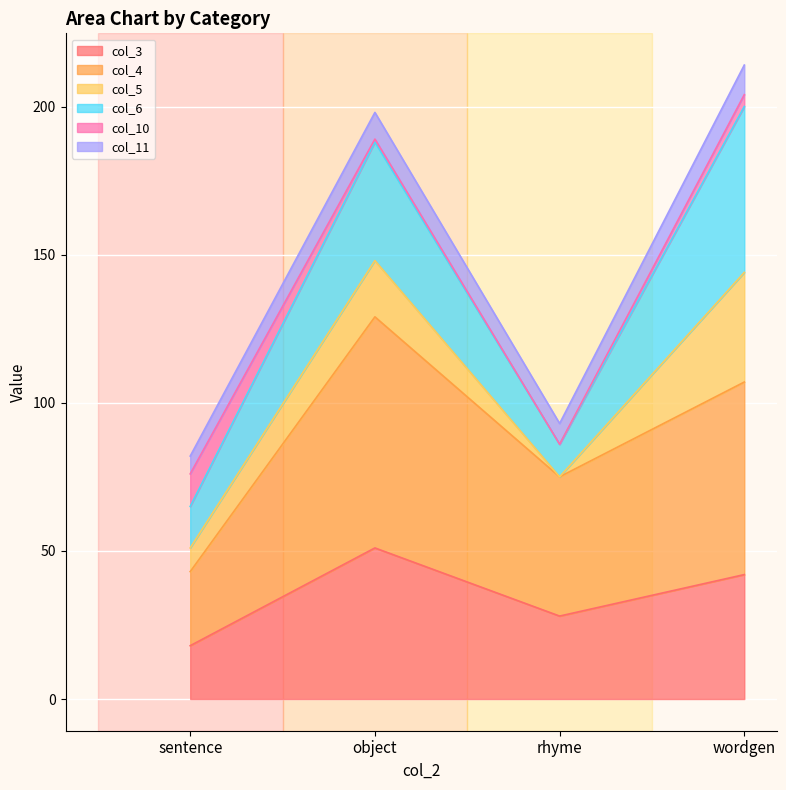

Which has a higher value, wordgen or sentence?

wordgen